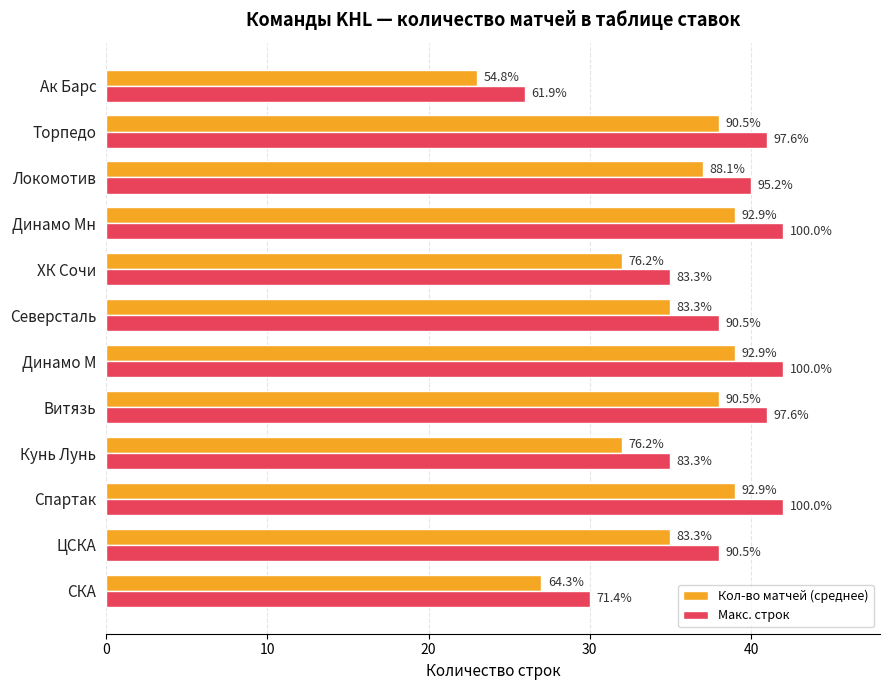

What are all the series names shown in the legend?

Кол-во матчей (среднее), Макс. строк